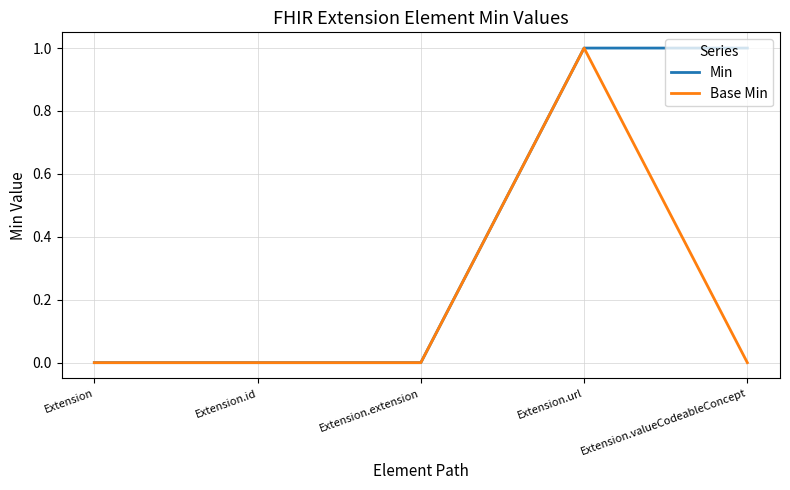

Read the Min value at Extension.url.

1